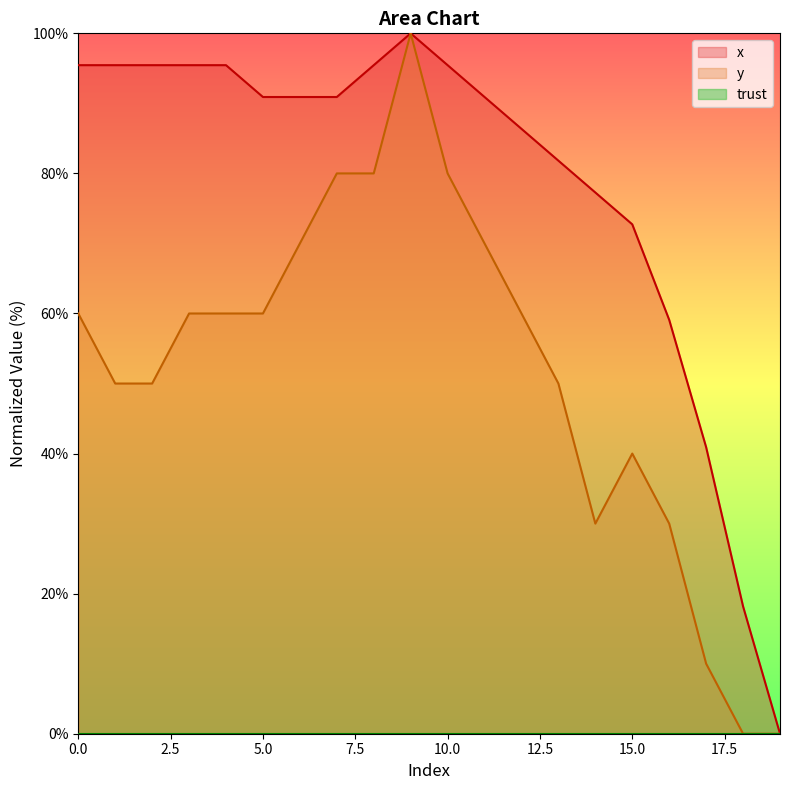

Between 14 and 18, which series saw the biggest shift?

x